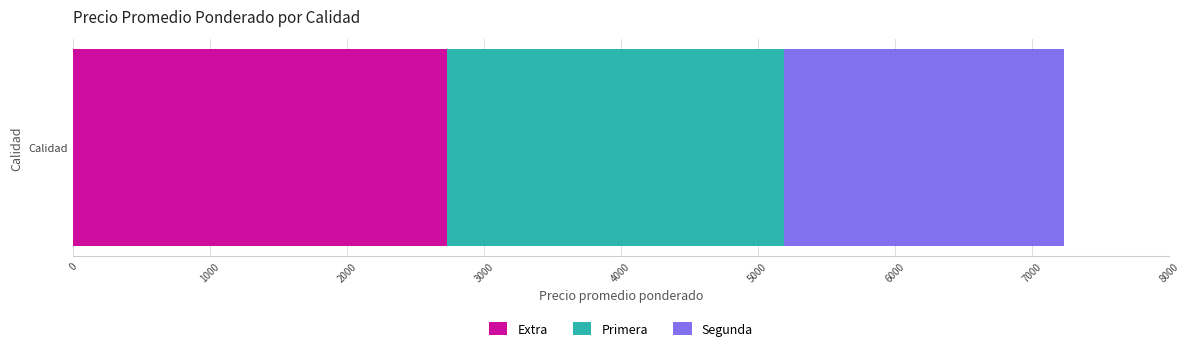

The value of Extra at Calidad is 1270. True or false?

False